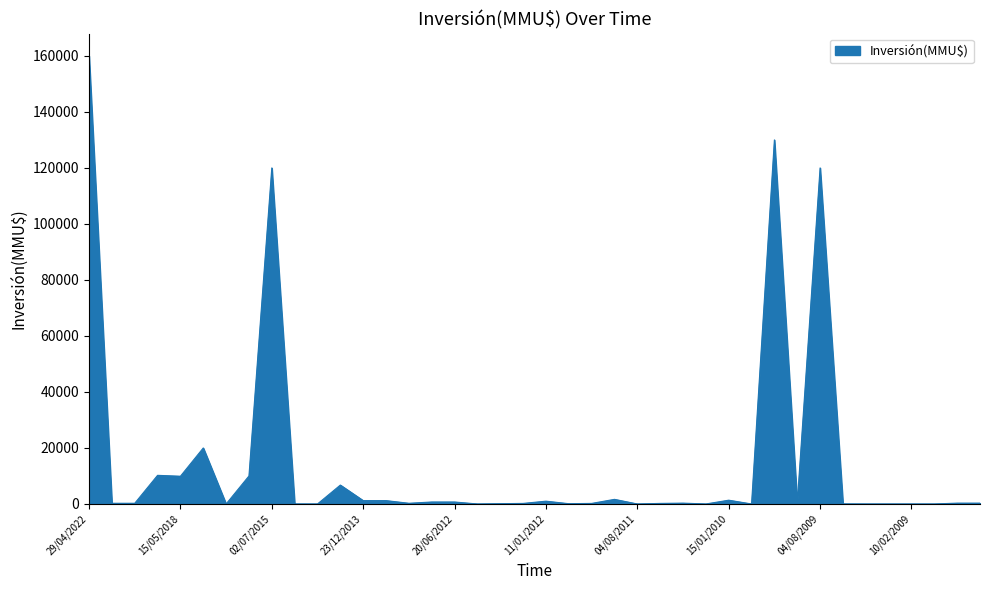

What is the maximum value shown in the chart?

160000